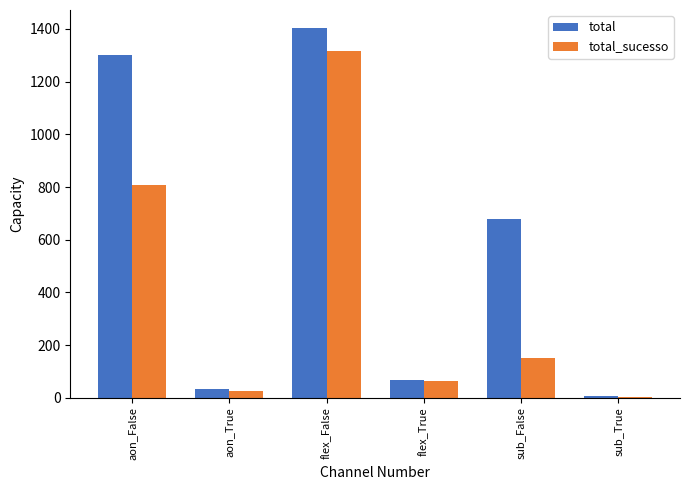

Between aon_False and flex_True, which series saw the biggest shift?

total